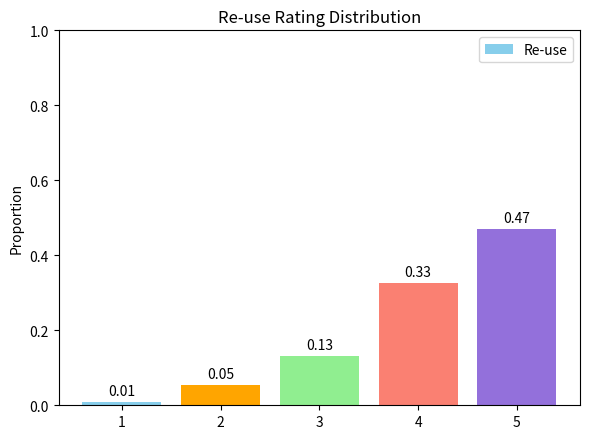

Which has a higher value, 5 or 2?

5